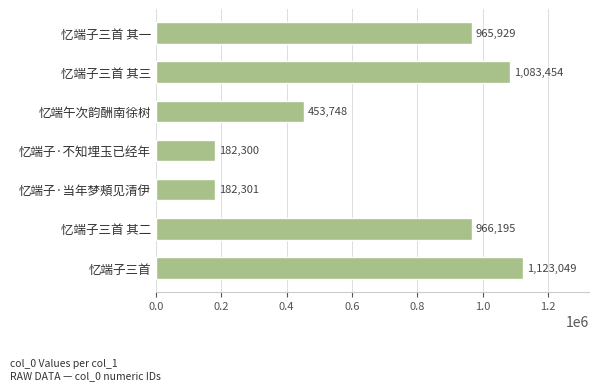

What is the difference between the maximum and minimum values?

940749